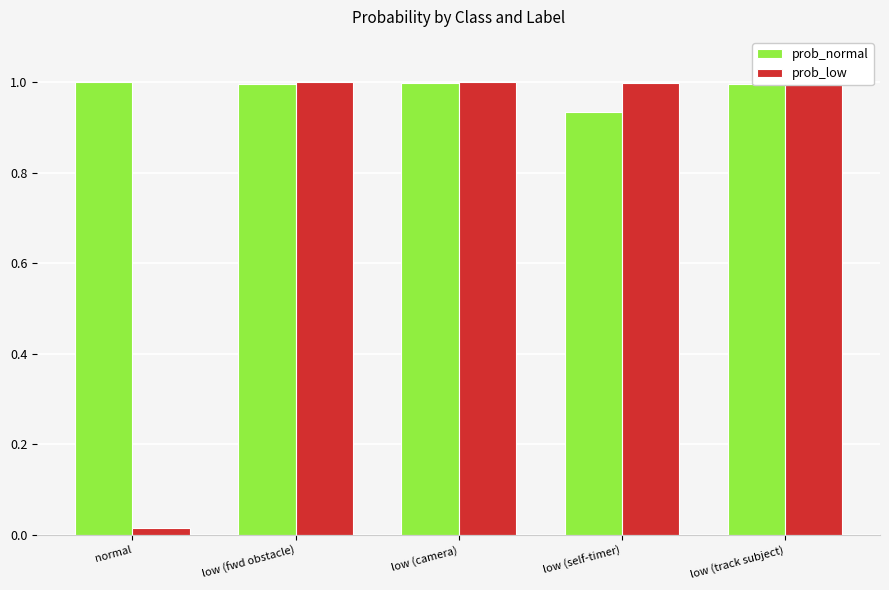

What is the value of the prob_low bar at the 5th from the left?

1.0